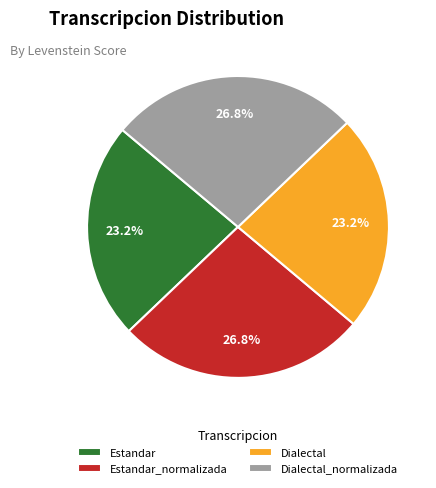

What is the ratio of the value at Estandar to the value at Dialectal?

1.0